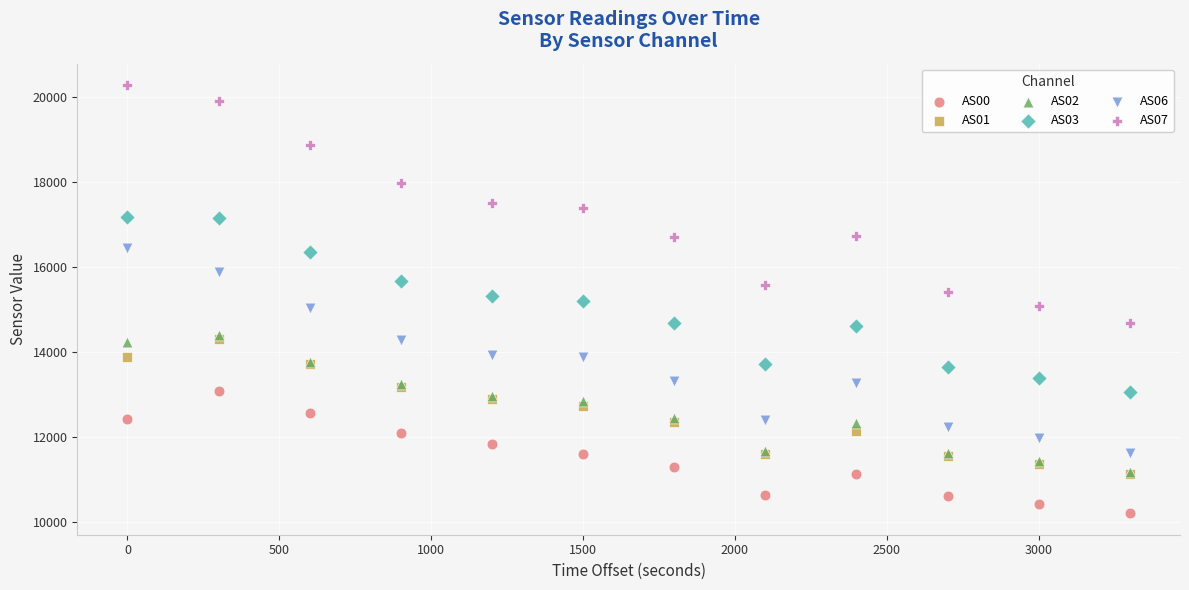

What are all the series names shown in the legend?

AS00, AS01, AS02, AS03, AS06, AS07